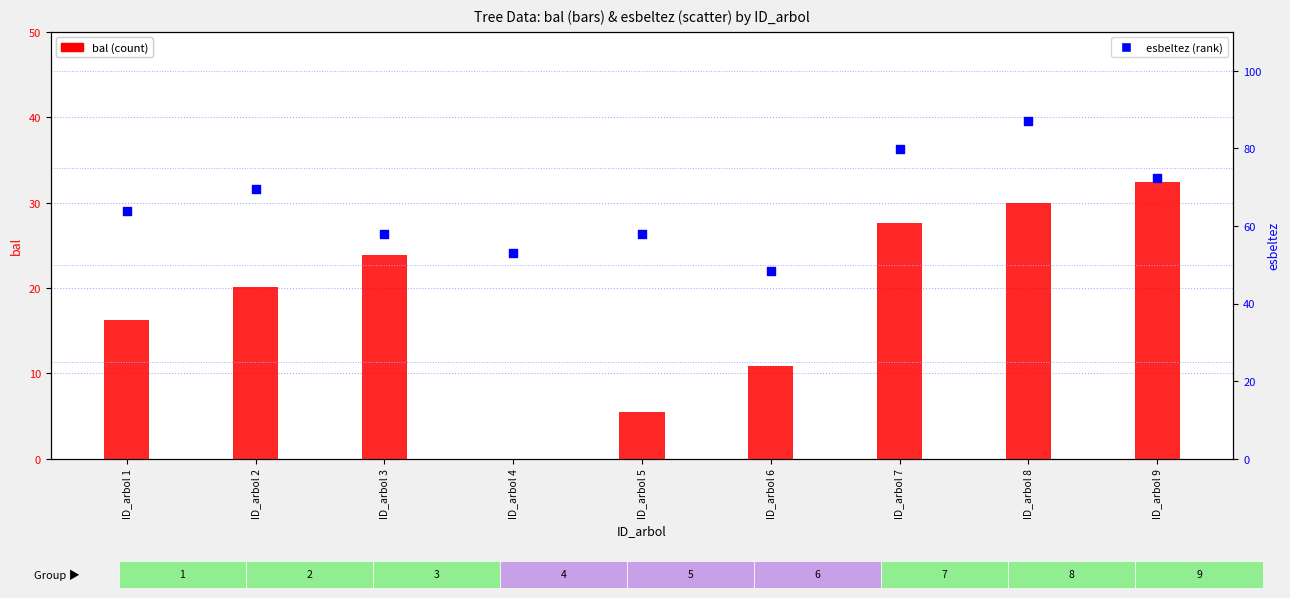

Which series reaches the maximum Y coordinate?

esbeltez